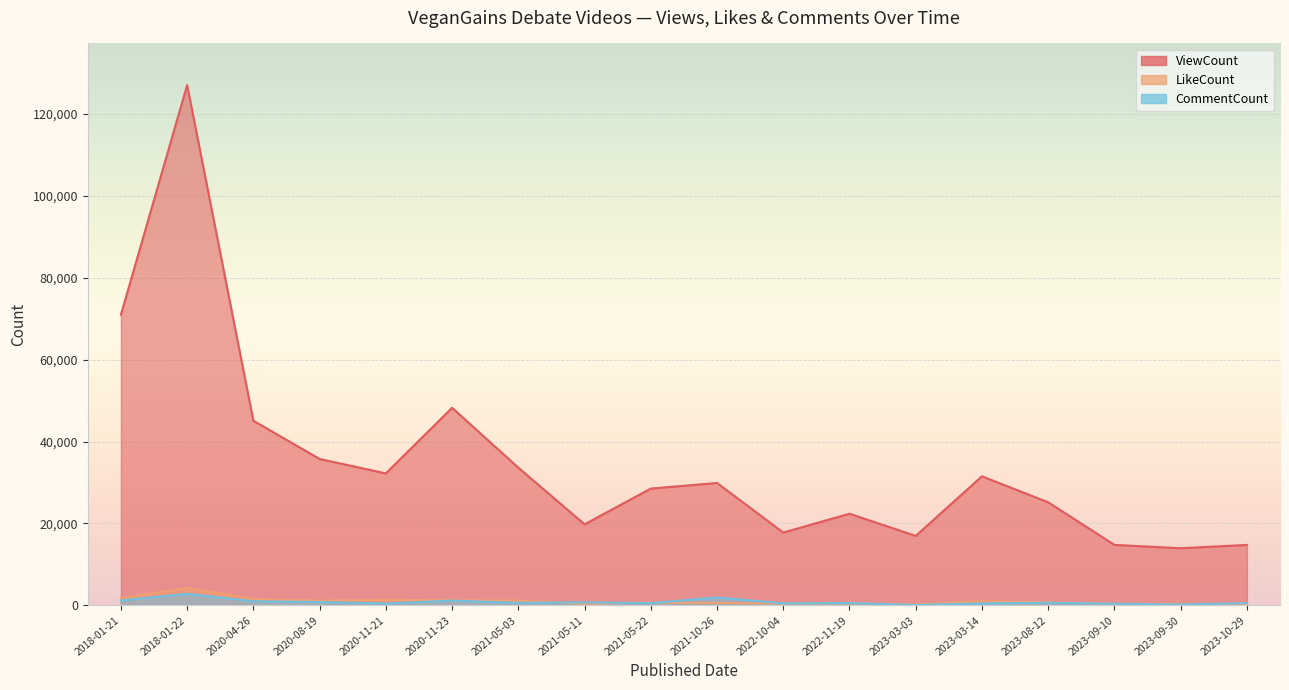

What value does the CommentCount series have at 2020-11-21?

472